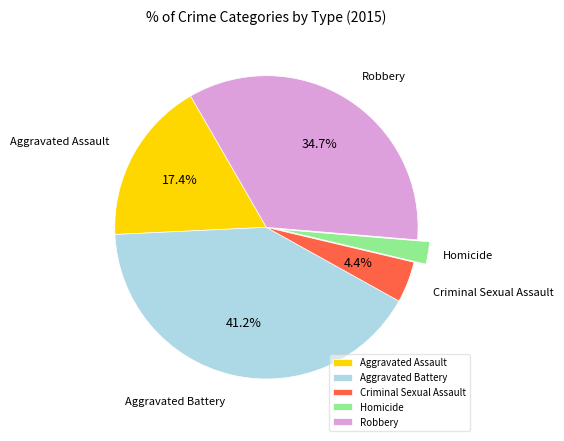

To the nearest percent, what is the difference between the Homicide and Criminal Sexual Assault slice percentages?

2%